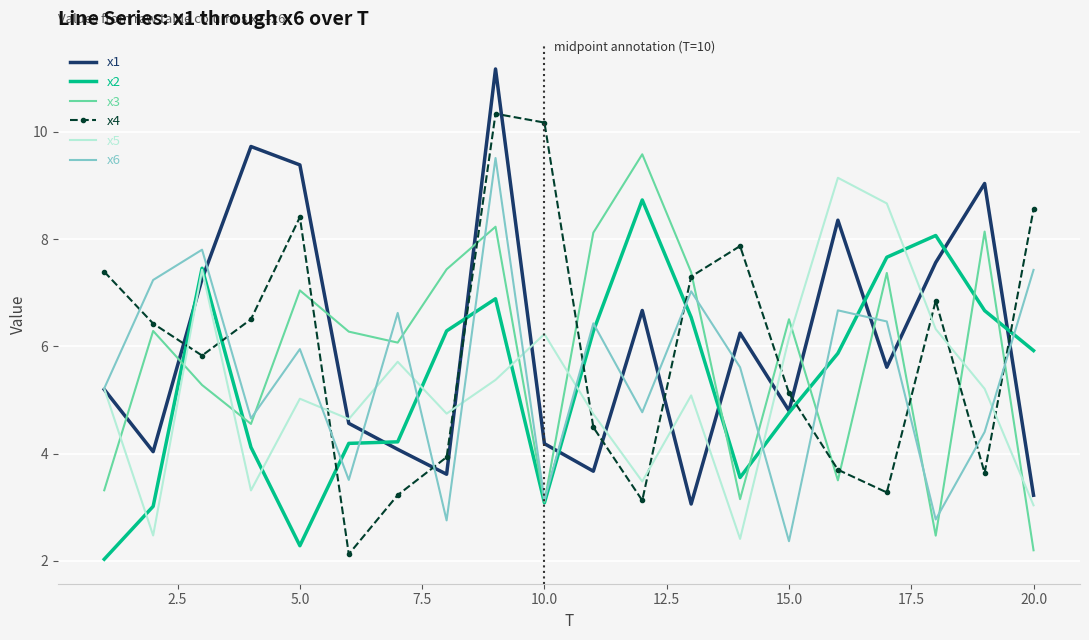

How many distinct data groups are displayed?

6